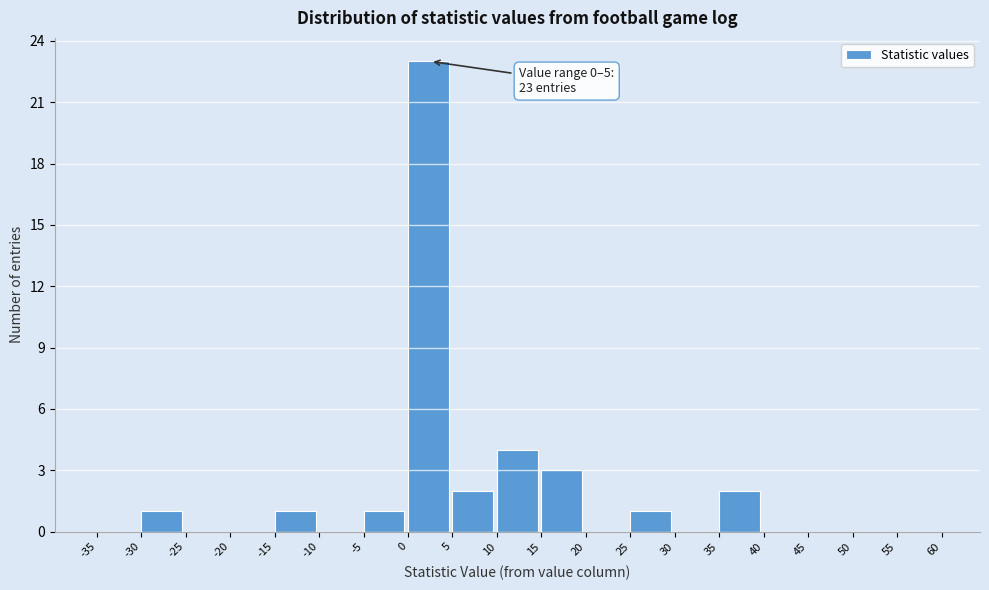

Over which range of the x-axis is the bar tallest?

0 to 5